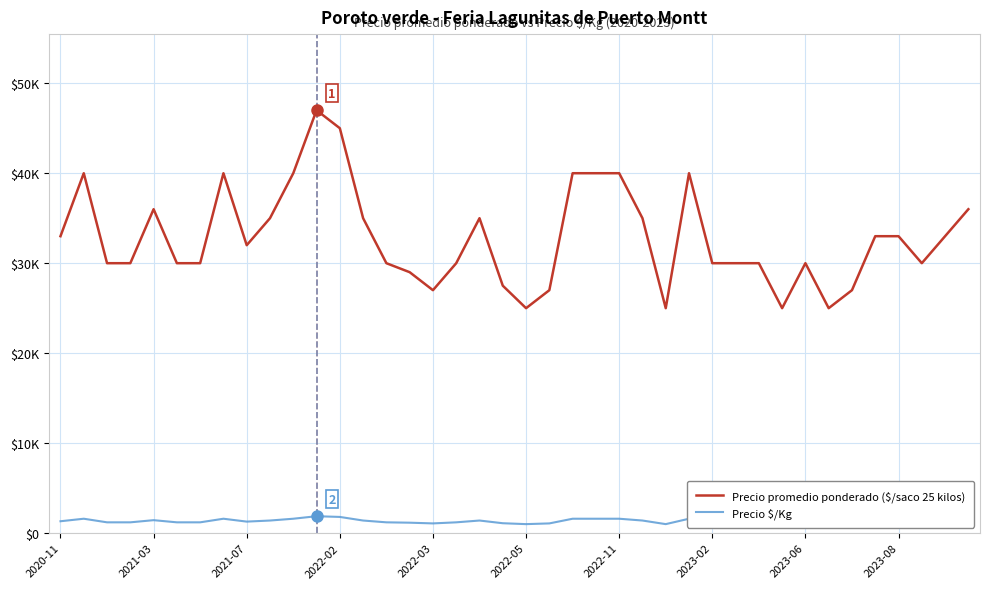

Is it true that Precio promedio ponderado ($/saco 25 kilos) equals 40000 at 27?

True